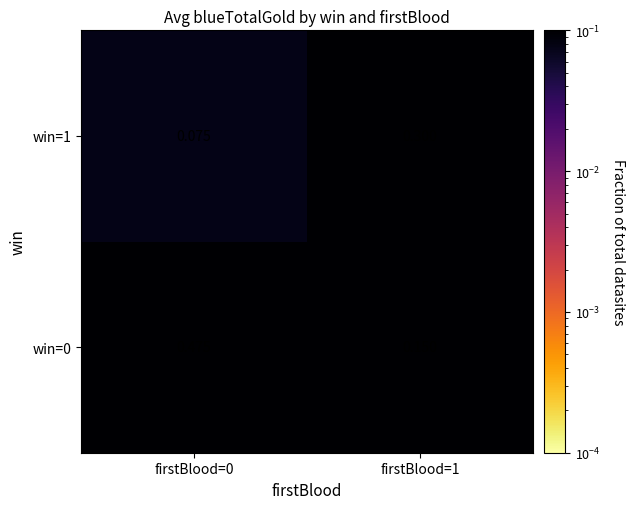

Is the value of win=1 at firstBlood=1 greater than the value of win=0 at firstBlood=0?

No